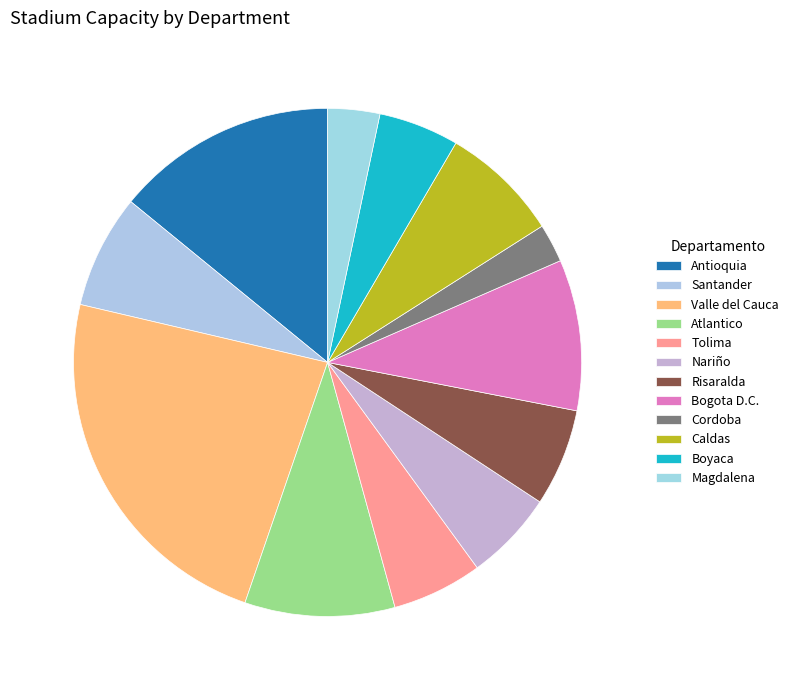

Rank the categories by value from lowest to highest.

Cordoba, Magdalena, Boyaca, Nariño, Tolima, Risaralda, Santander, Caldas, Atlantico, Bogota D.C., Antioquia, Valle del Cauca